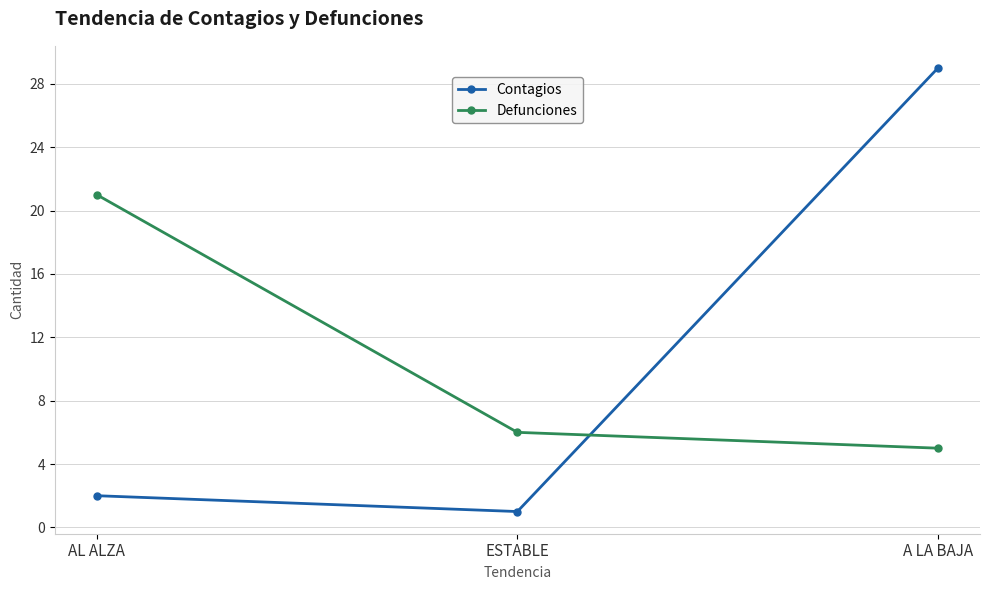

What are all the series names shown in the legend?

Contagios, Defunciones